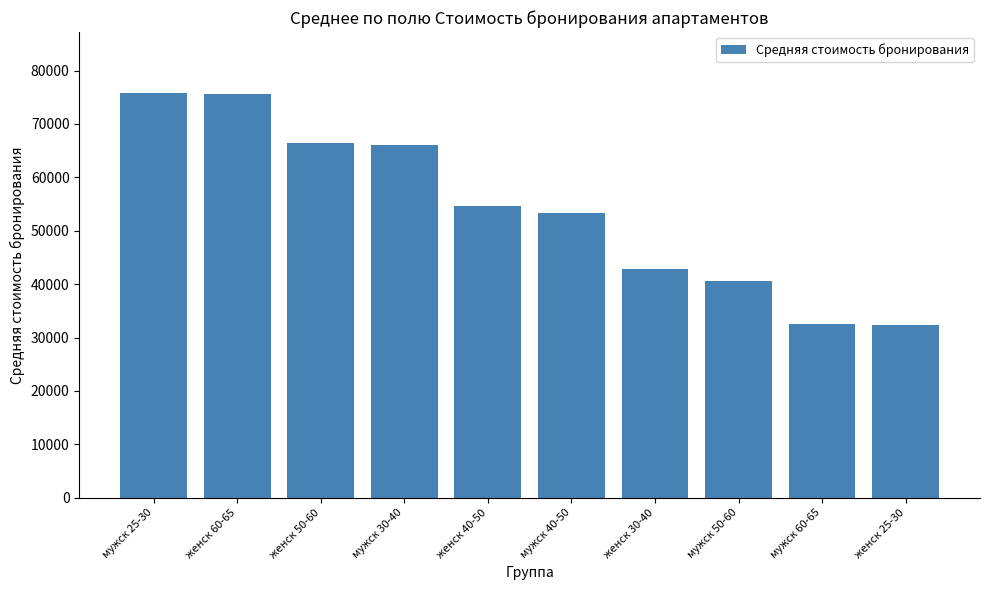

Is it true that the value at женск 50-60 is 24848.8?

False